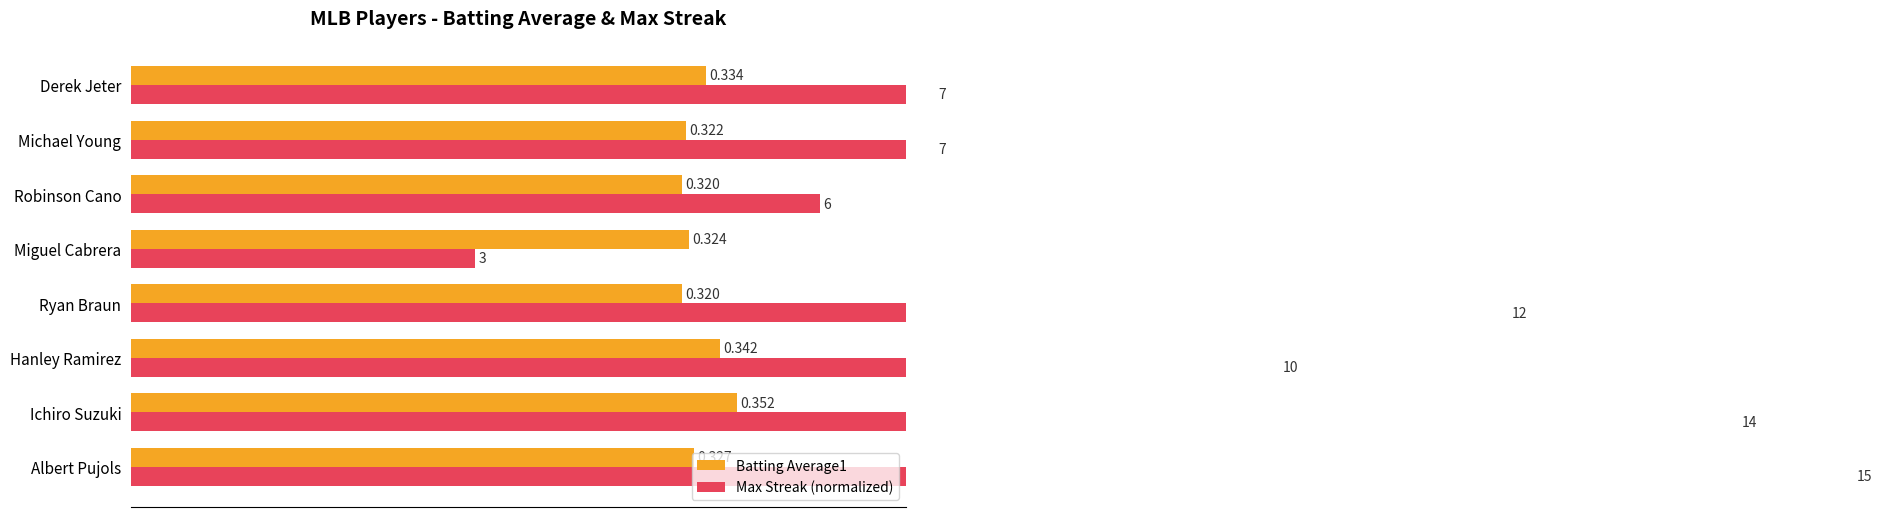

List the series in order of their overall mean, highest first.

Max Streak (normalized), Batting Average1